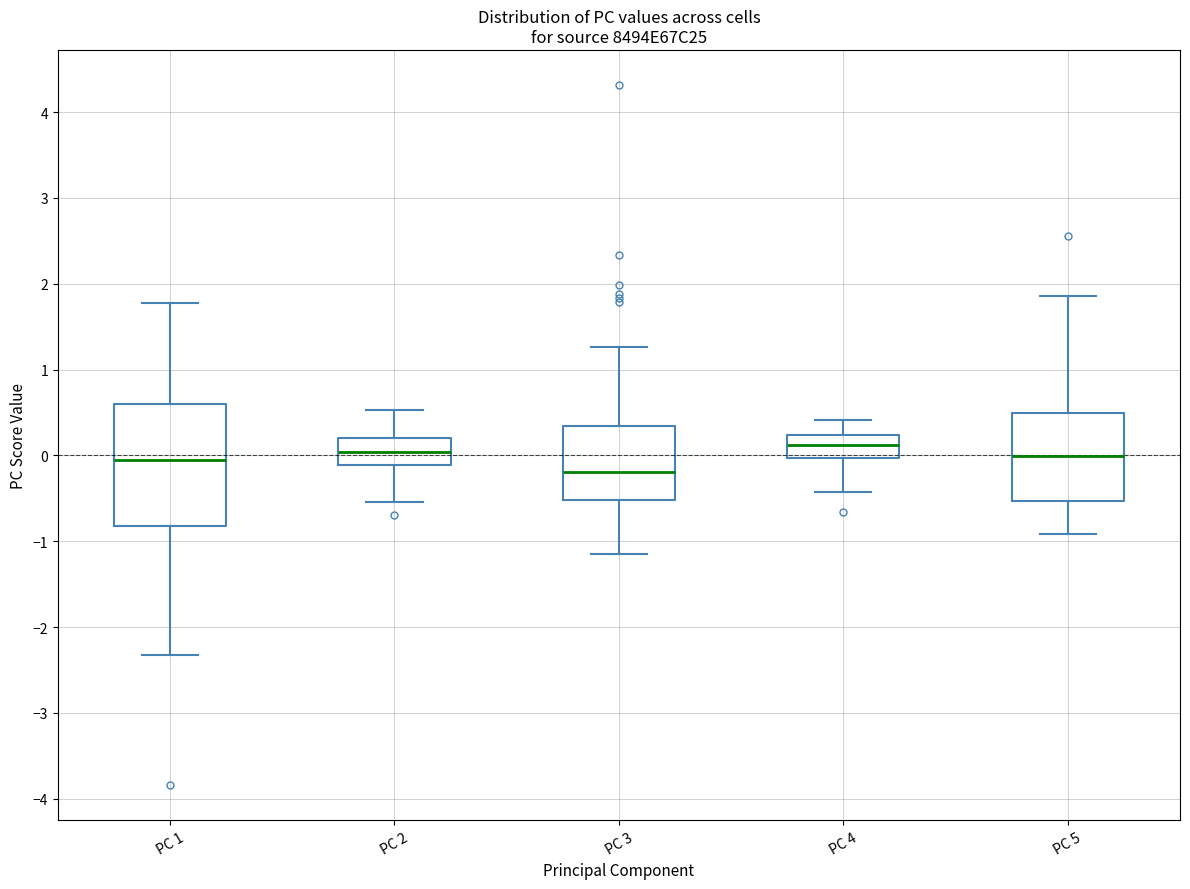

Reading left to right, read every box against the y-axis: the position of its median line, the range the box covers, and the ends of its whiskers. The values are not printed on the chart, so give them approximately, as read against the axis.

PC 1: median -0.1, box -0.8 to 0.6, whiskers -2.3 to 1.8
PC 2: median 0.0, box -0.1 to 0.2, whiskers -0.5 to 0.5
PC 3: median -0.2, box -0.5 to 0.3, whiskers -1.1 to 1.3
PC 4: median 0.1, box 0.0 to 0.2, whiskers -0.4 to 0.4
PC 5: median 0.0, box -0.5 to 0.5, whiskers -0.9 to 1.9